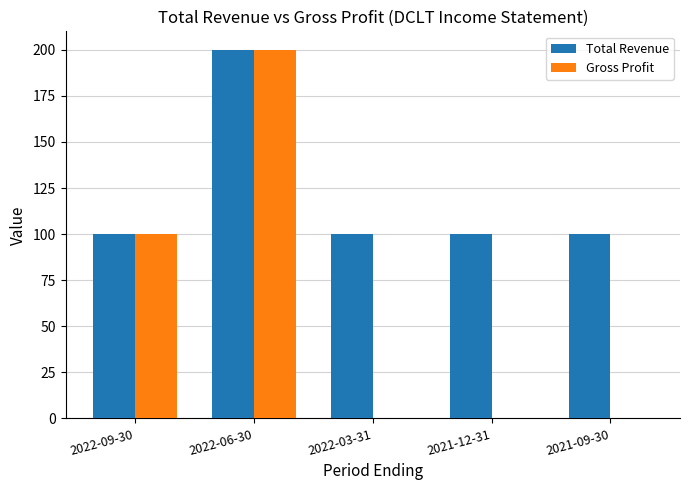

Count the number of categories in the chart.

5